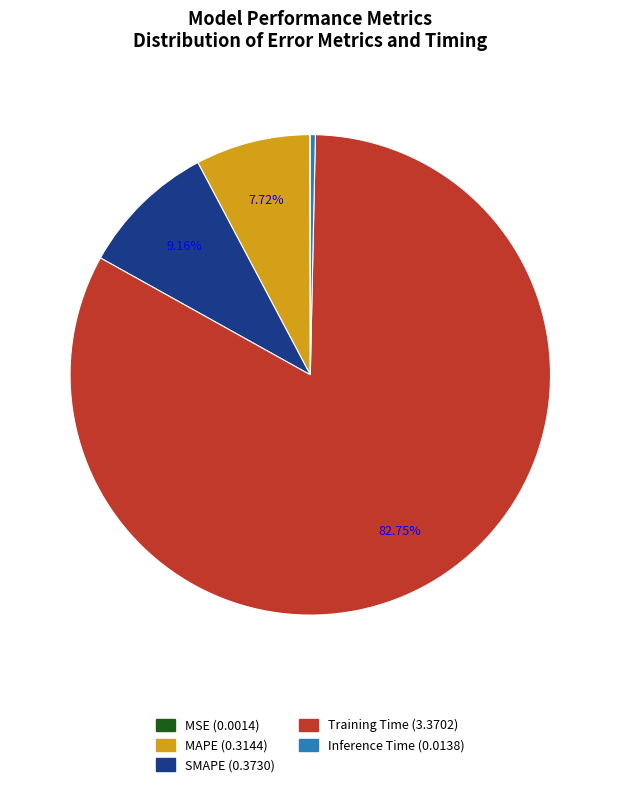

Combined, do SMAPE and Training Time account for over 50%?

Yes